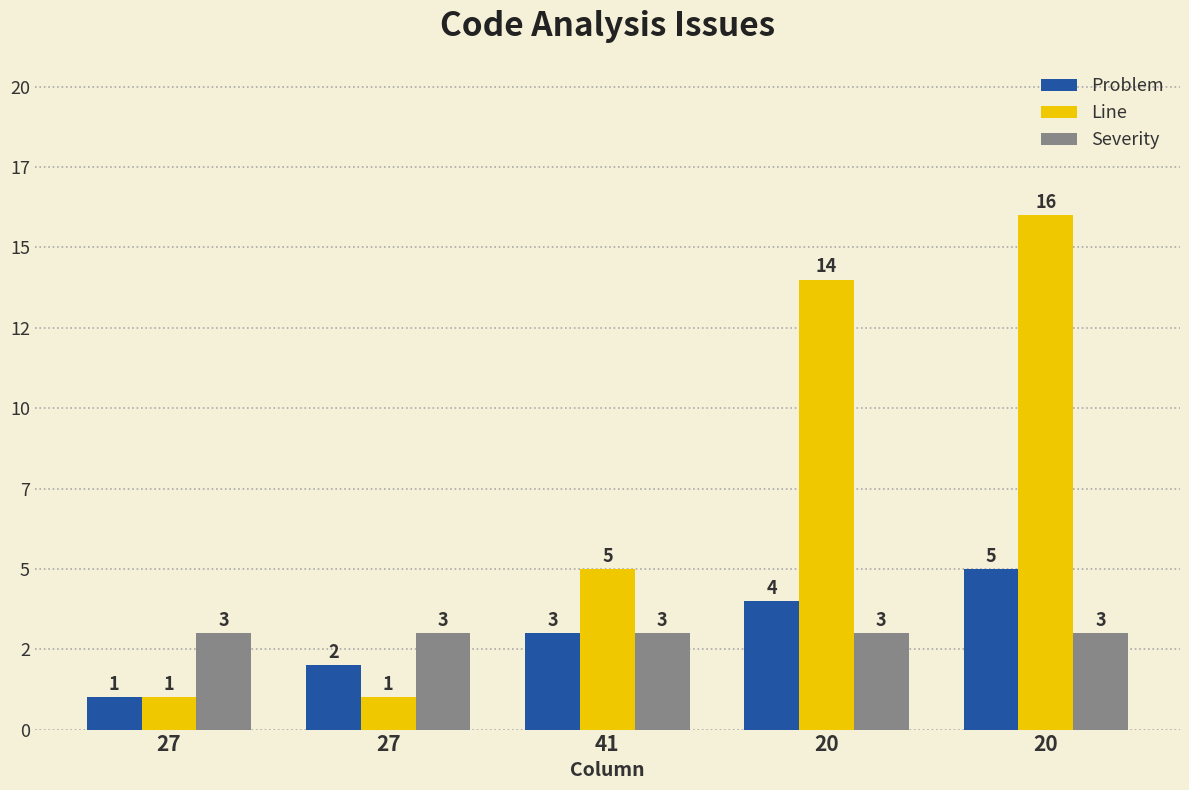

What are all the series names shown in the legend?

Problem, Line, Severity